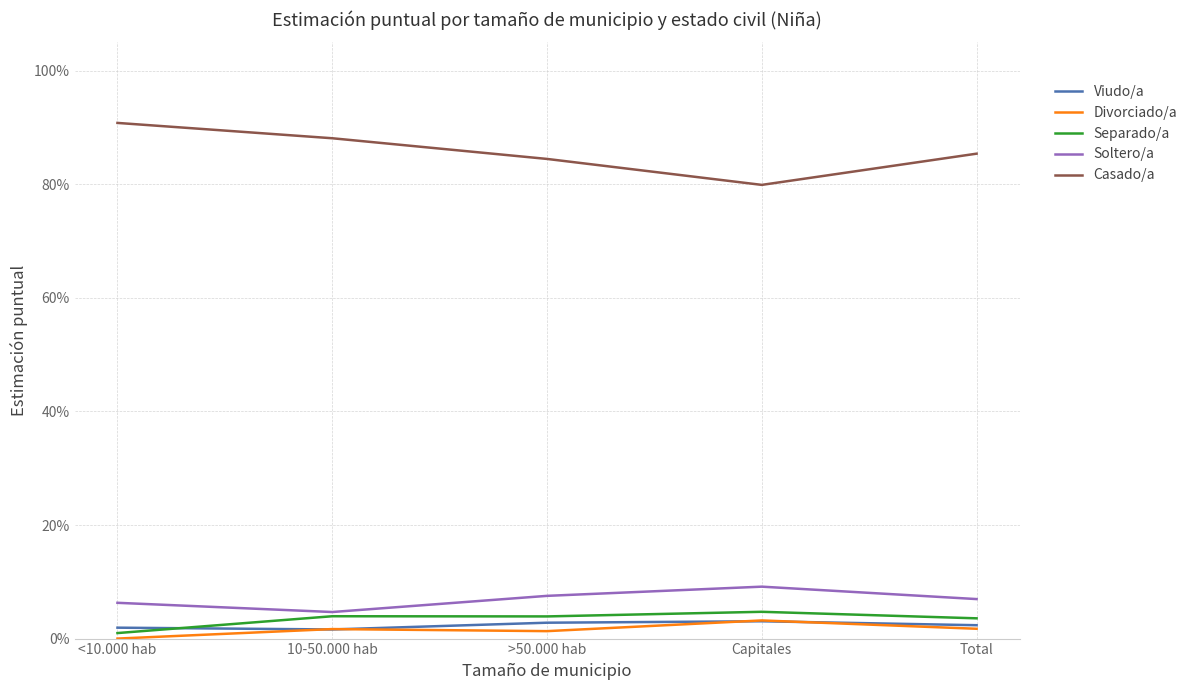

At which label is Separado/a closest to 0?

<10.000 hab